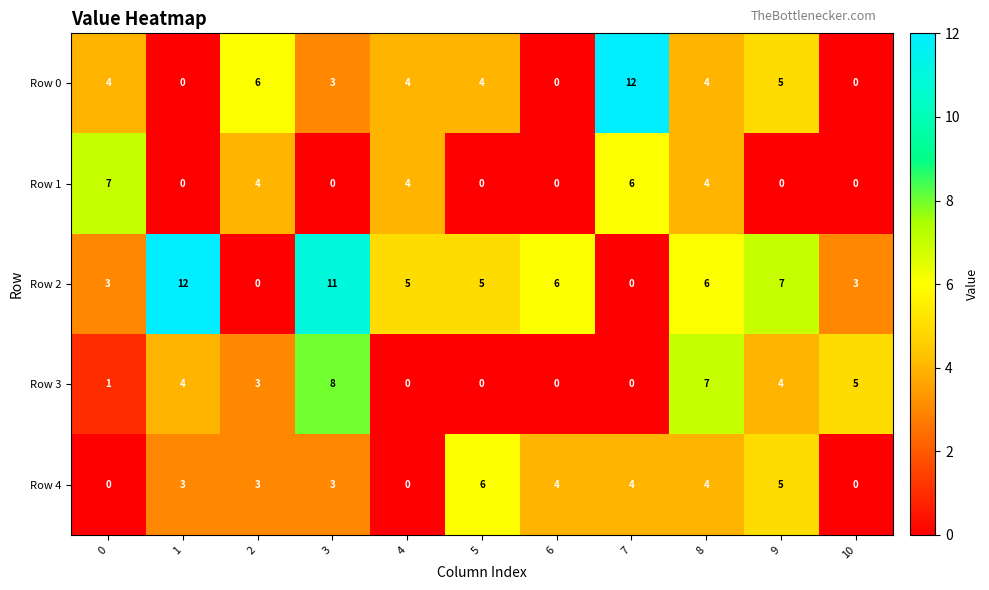

The value of Row 1 at 9 is 0. True or false?

True